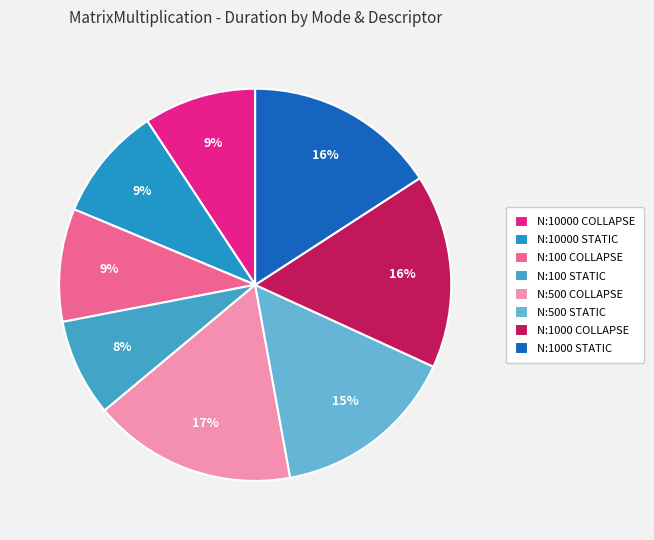

Is it true that N:500 COLLAPSE is 29% of the pie?

False